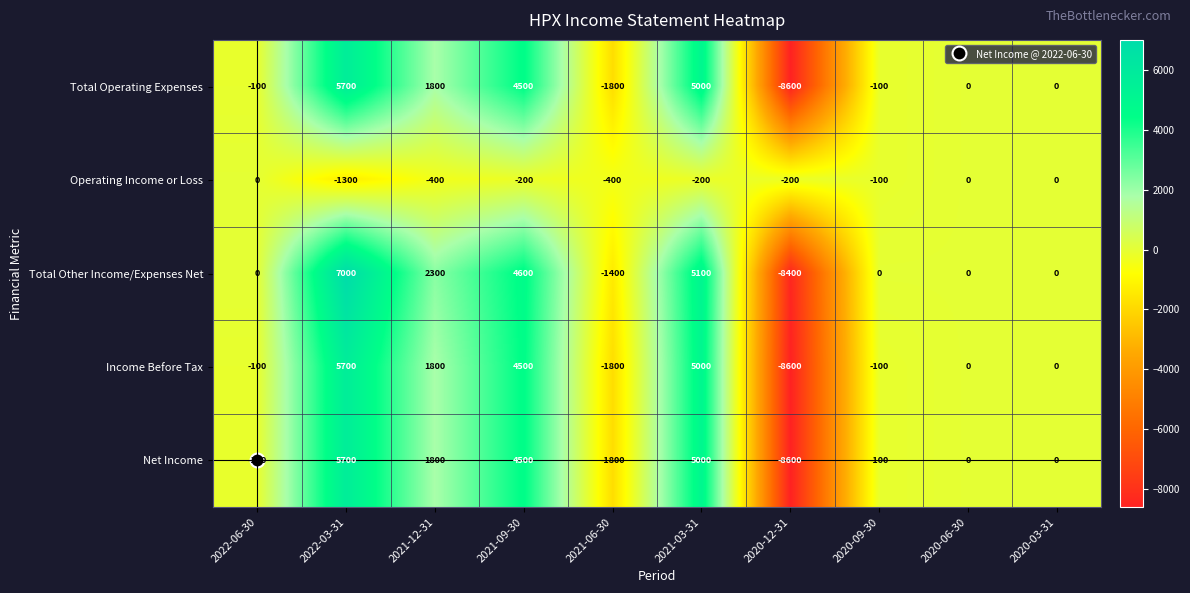

What is the sum of the Operating Income or Loss values at 2021-06-30 and 2020-06-30?

-400